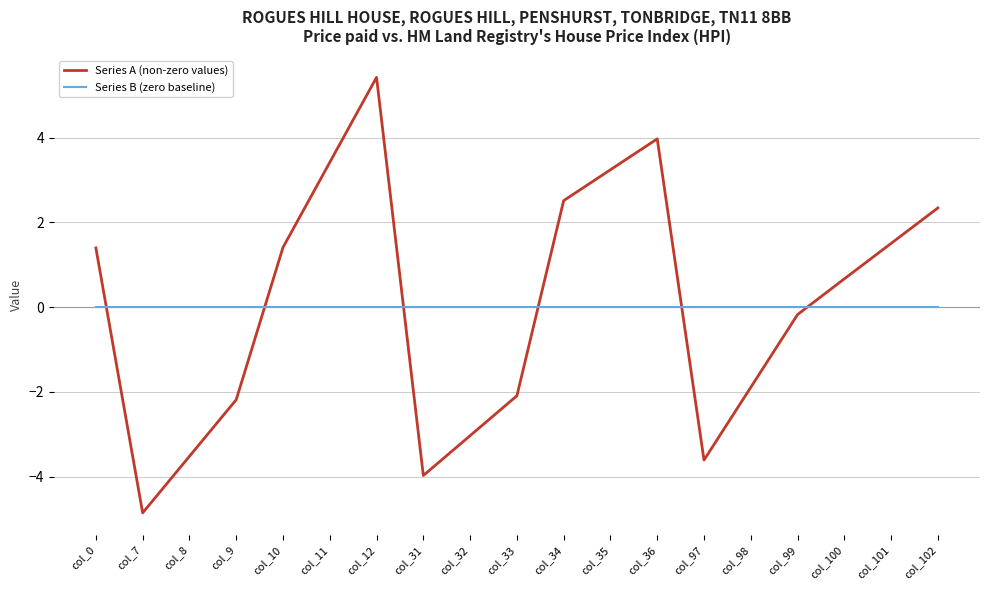

What value does the Series A (non-zero values) series have at col_36?

4.0